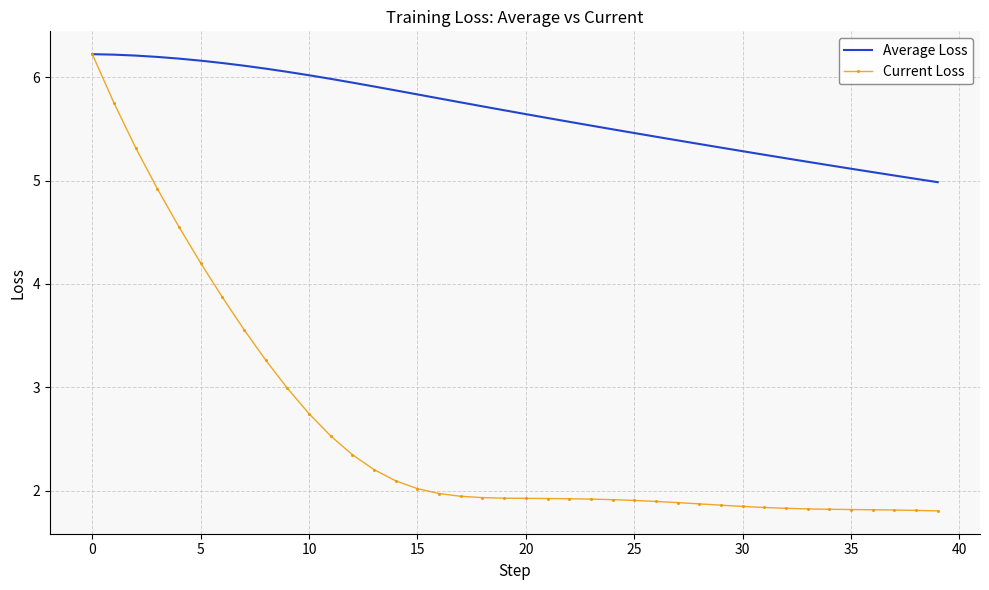

Which series has the largest range (max minus min)?

Current Loss